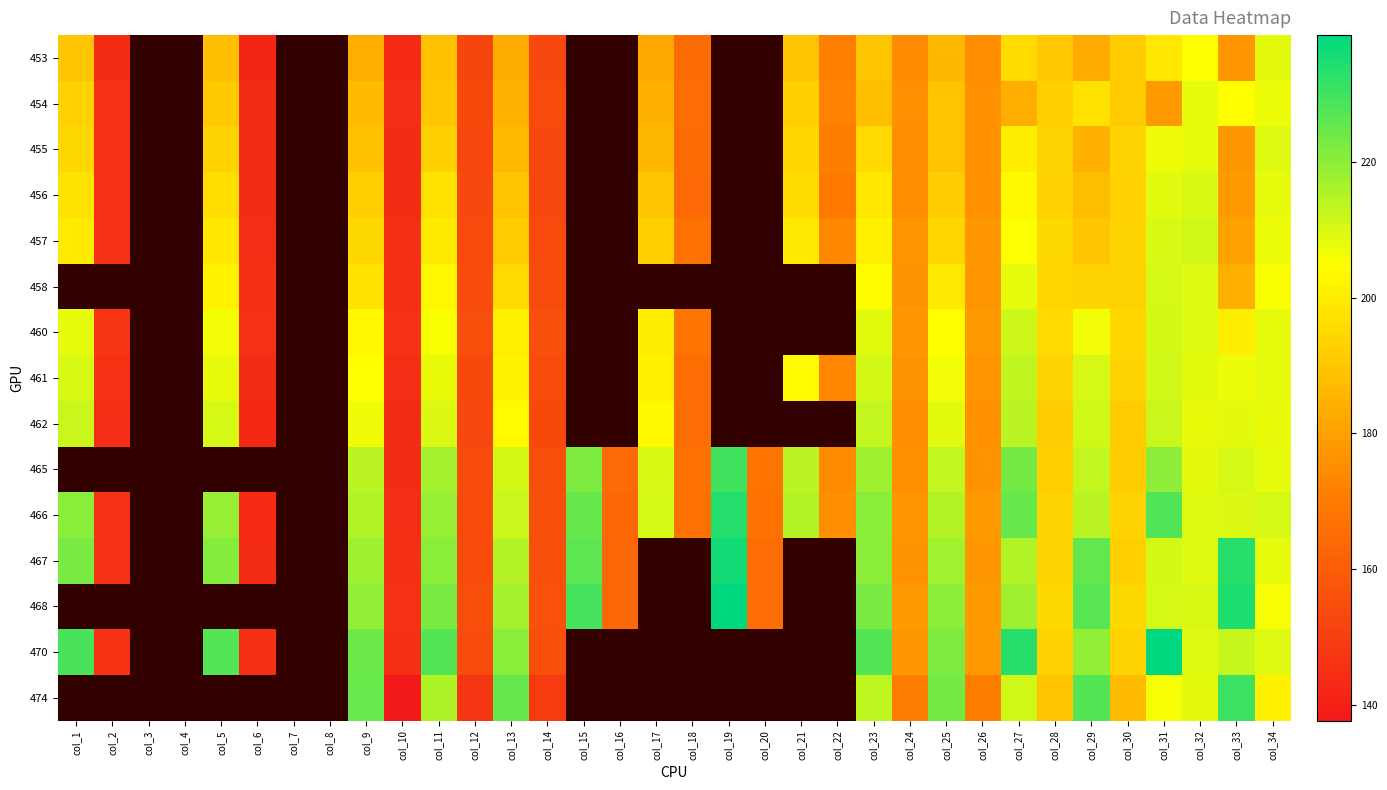

How many distinct data groups are displayed?

15